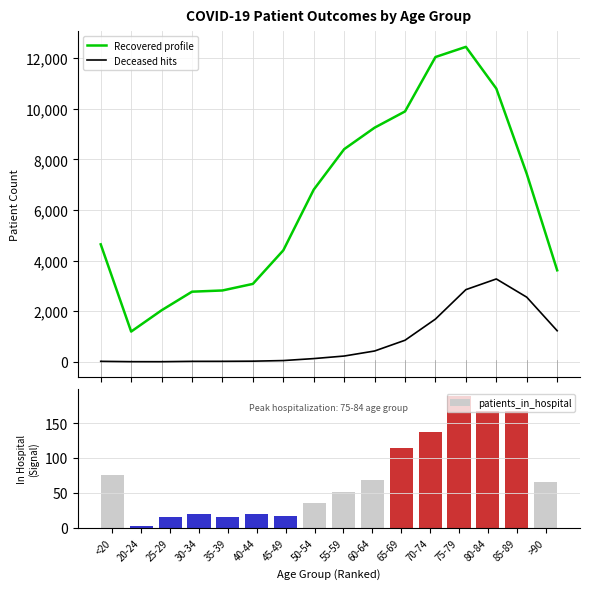

Reading left to right, extract all data points from this chart.

patients_recovered: 4641	1194	2035	2770	2818	3078	4404	6803	8402	9251	9893	12043	12445	10796	7427	3616
patients_deceased: 18	4	3	17	18	24	48	126	227	426	851	1688	2851	3273	2553	1226
patients_in_hospital: 76	3	15	20	16	20	17	36	51	68	115	137	189	168	167	65